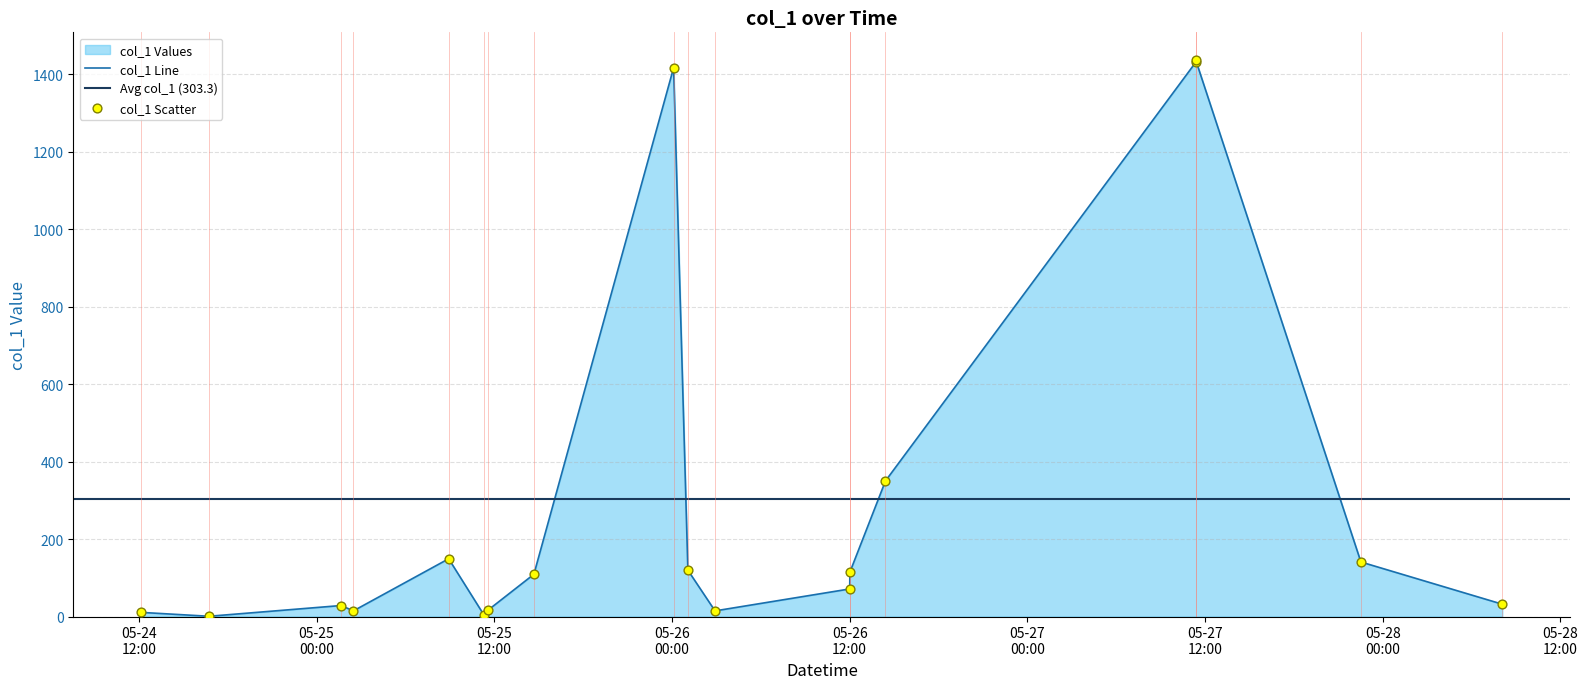

Approximately how many times larger is the value at 2019-05-26 14:25:09 compared to 2019-05-25 01:39:11?

12.3